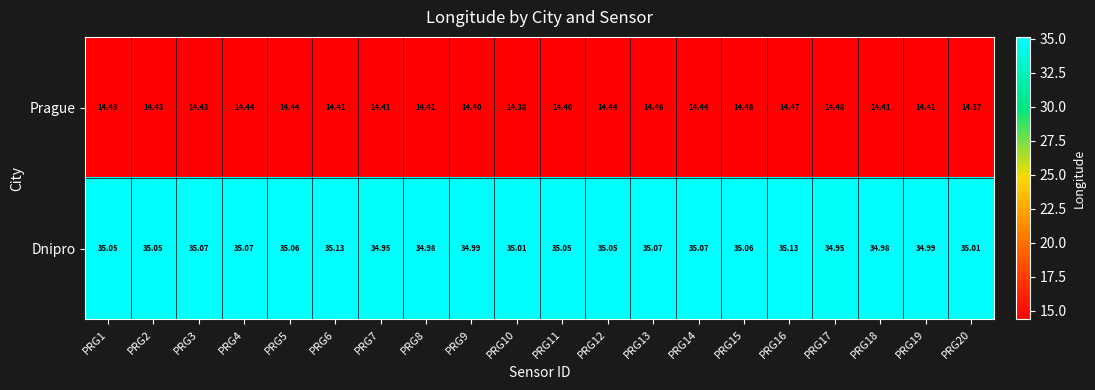

Is the value of Prague at PRG18 greater than the value of Dnipro at PRG17?

No